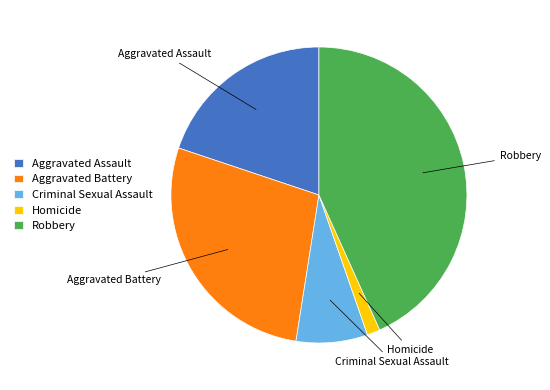

Which has a higher value, Criminal Sexual Assault or Homicide?

Criminal Sexual Assault